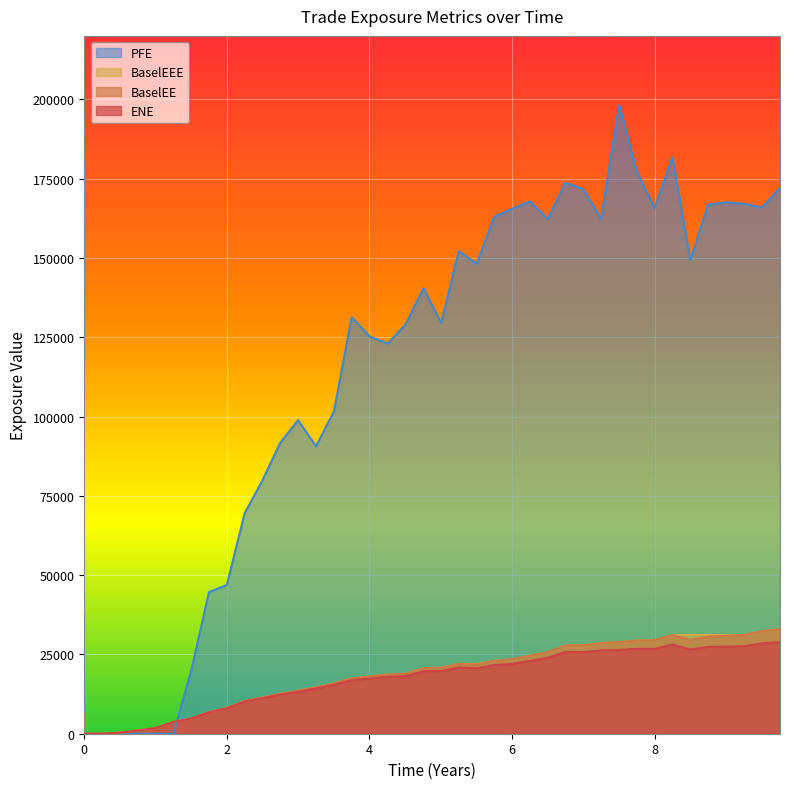

Which series has the largest range (max minus min)?

PFE